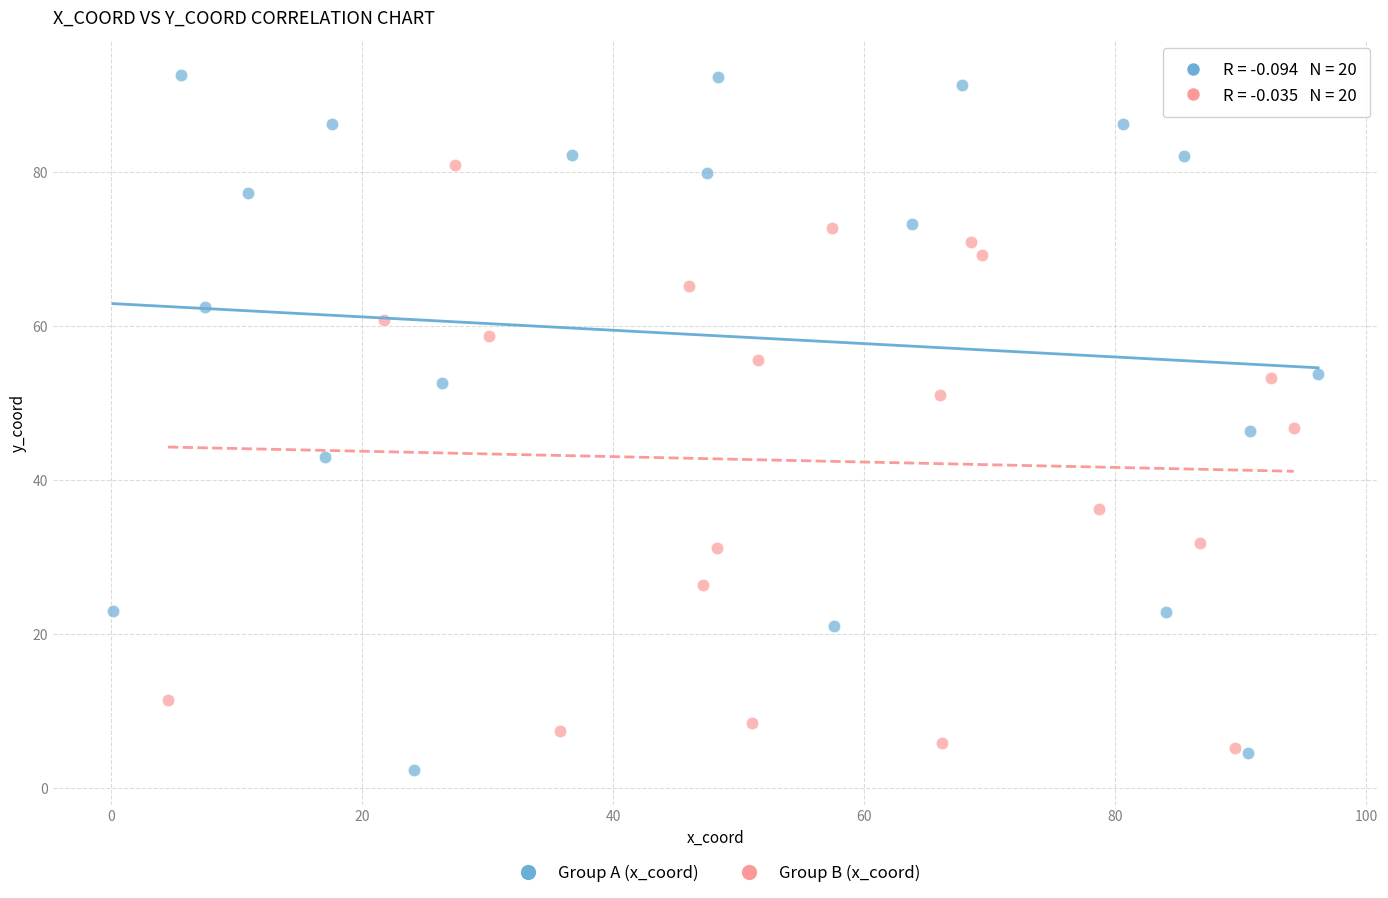

Which series has the largest Y range (max minus min)?

Group A (x_coord)